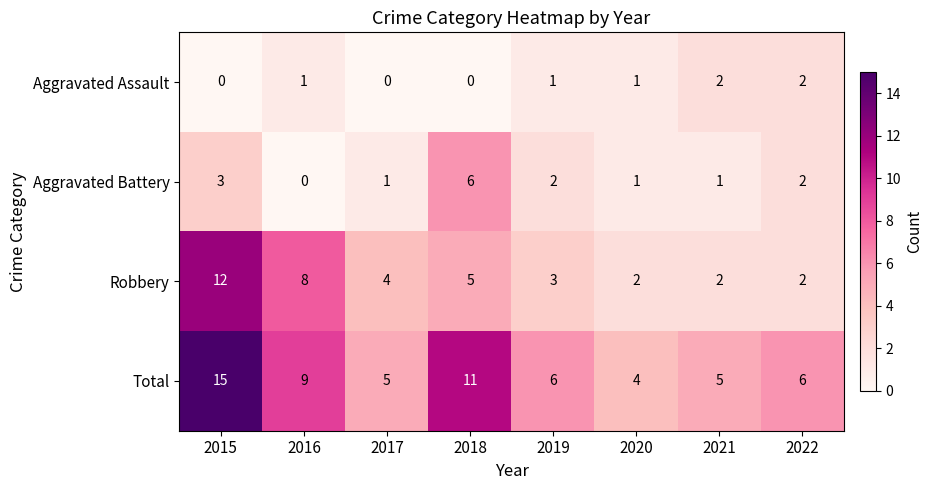

Which label corresponds to the largest value in the chart?

2015